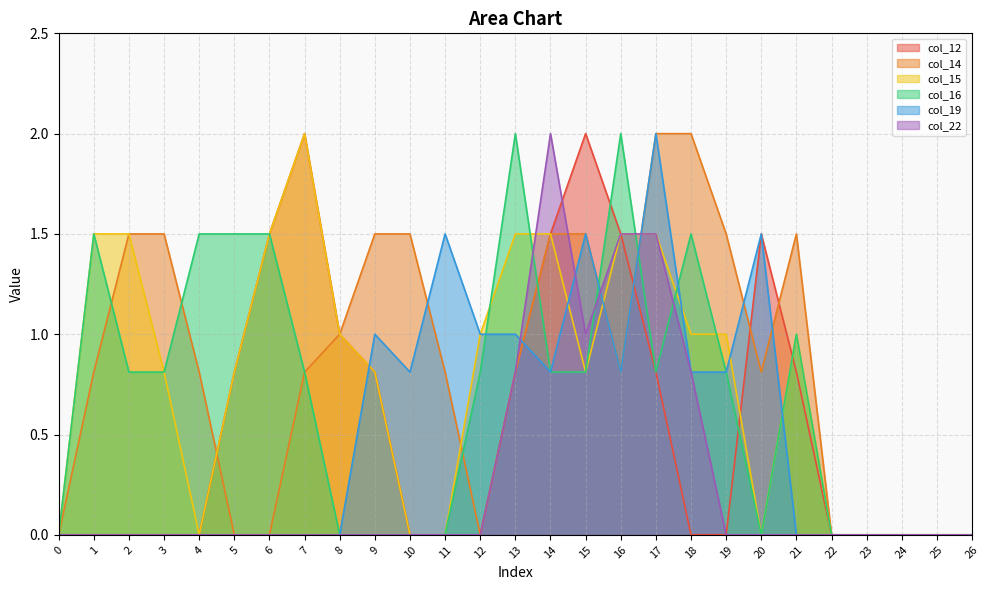

How many values in col_19 are above zero?

12